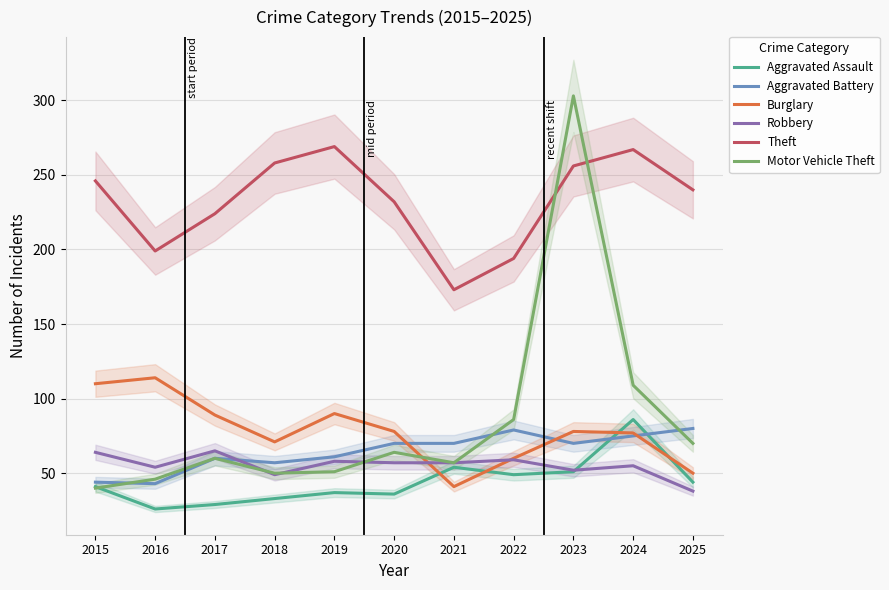

Count the number of categories in the chart.

11